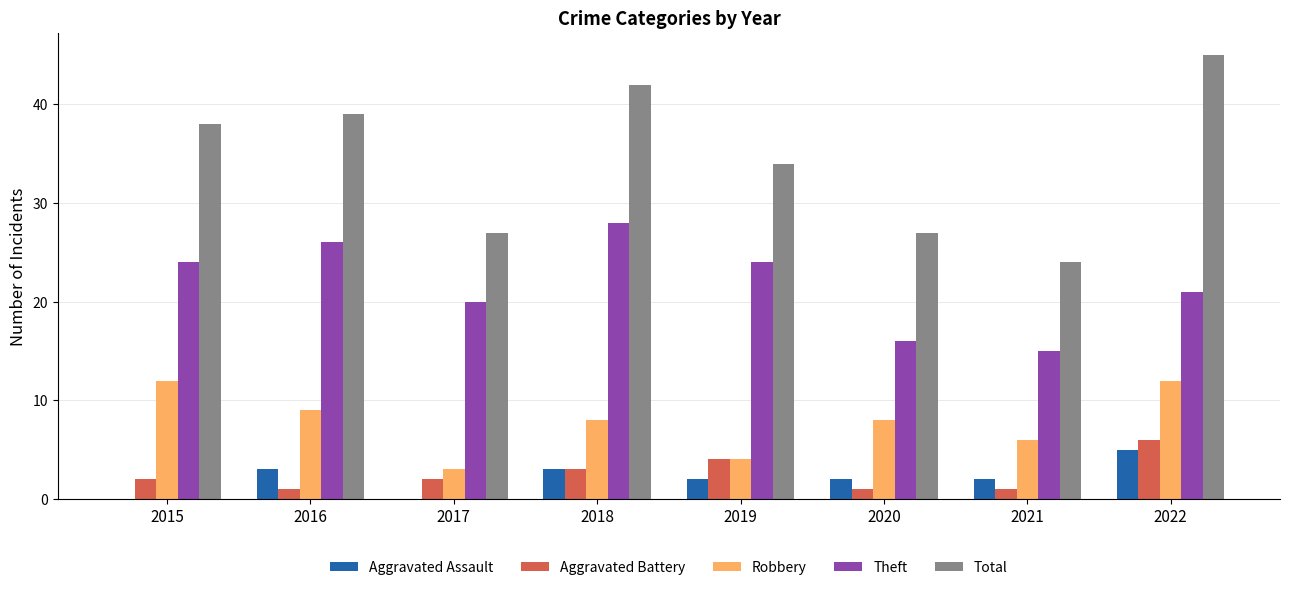

What is the greatest value displayed?

45